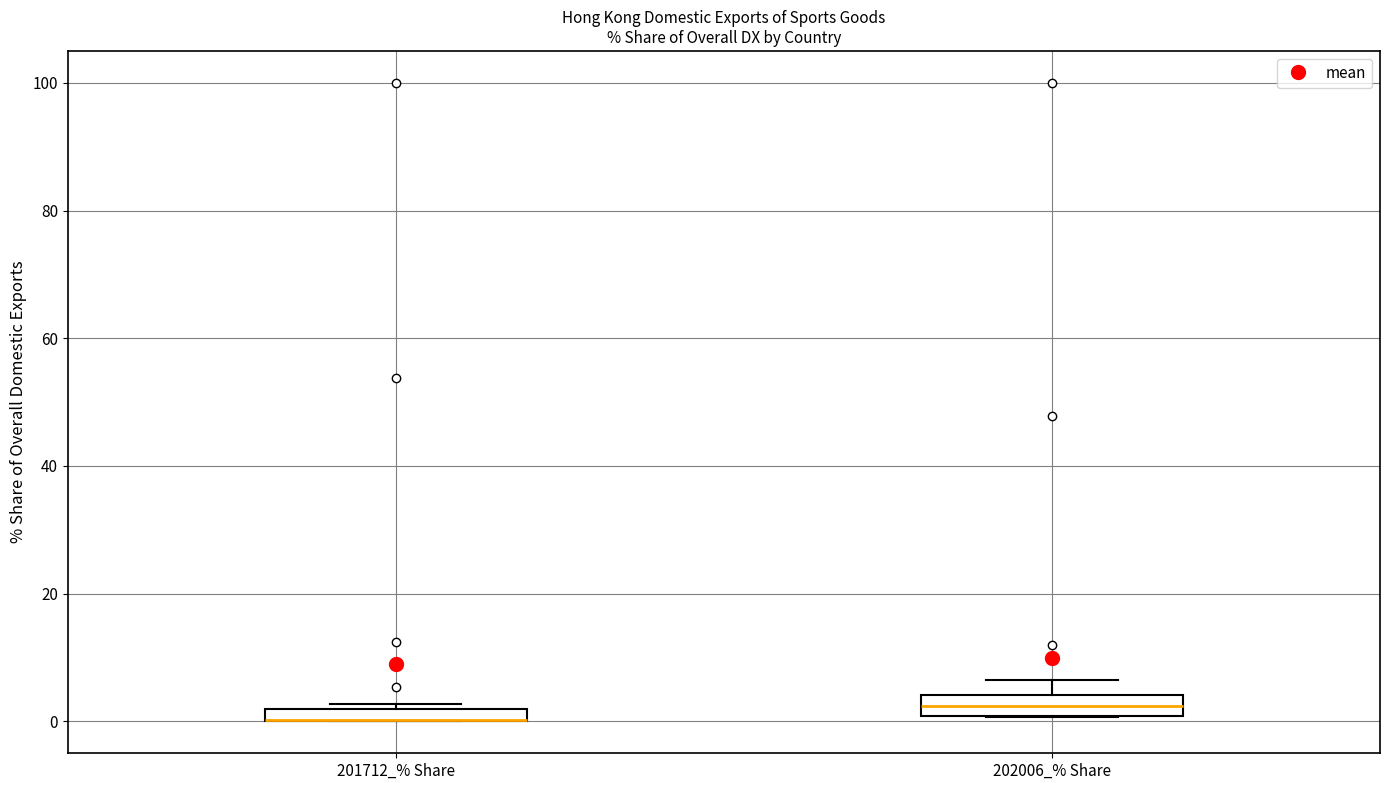

Where is the lower edge of the box for 202006_% Share on the y-axis? The values are not printed on the chart, so give them approximately, as read against the axis.

0